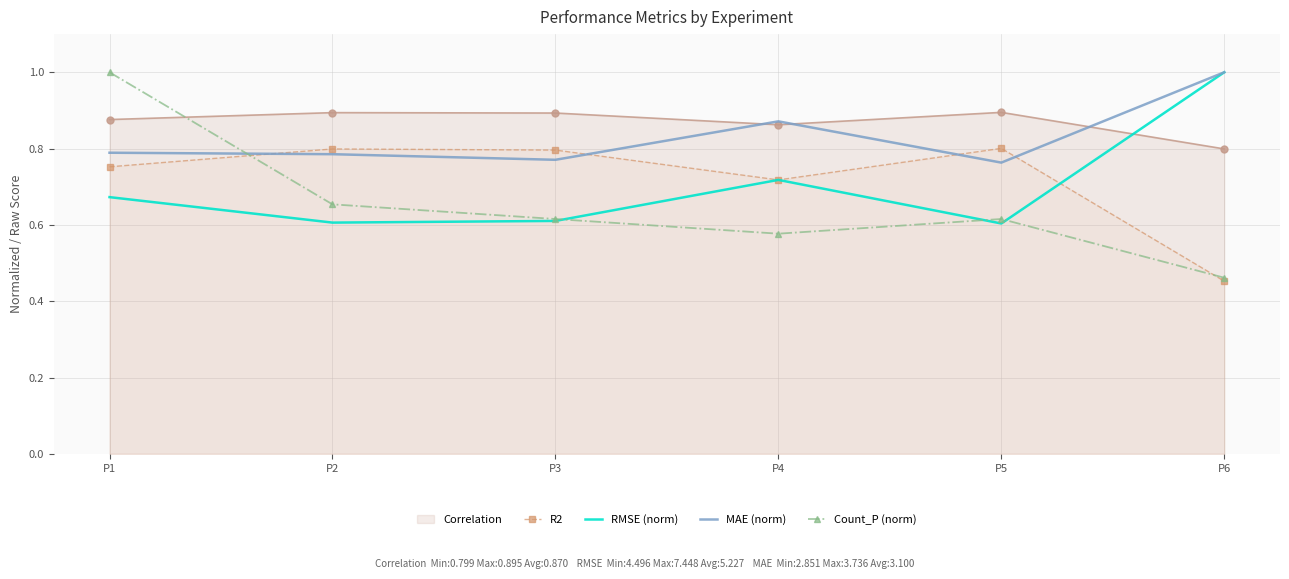

At which category does MAE (norm) reach its first local valley?

P3